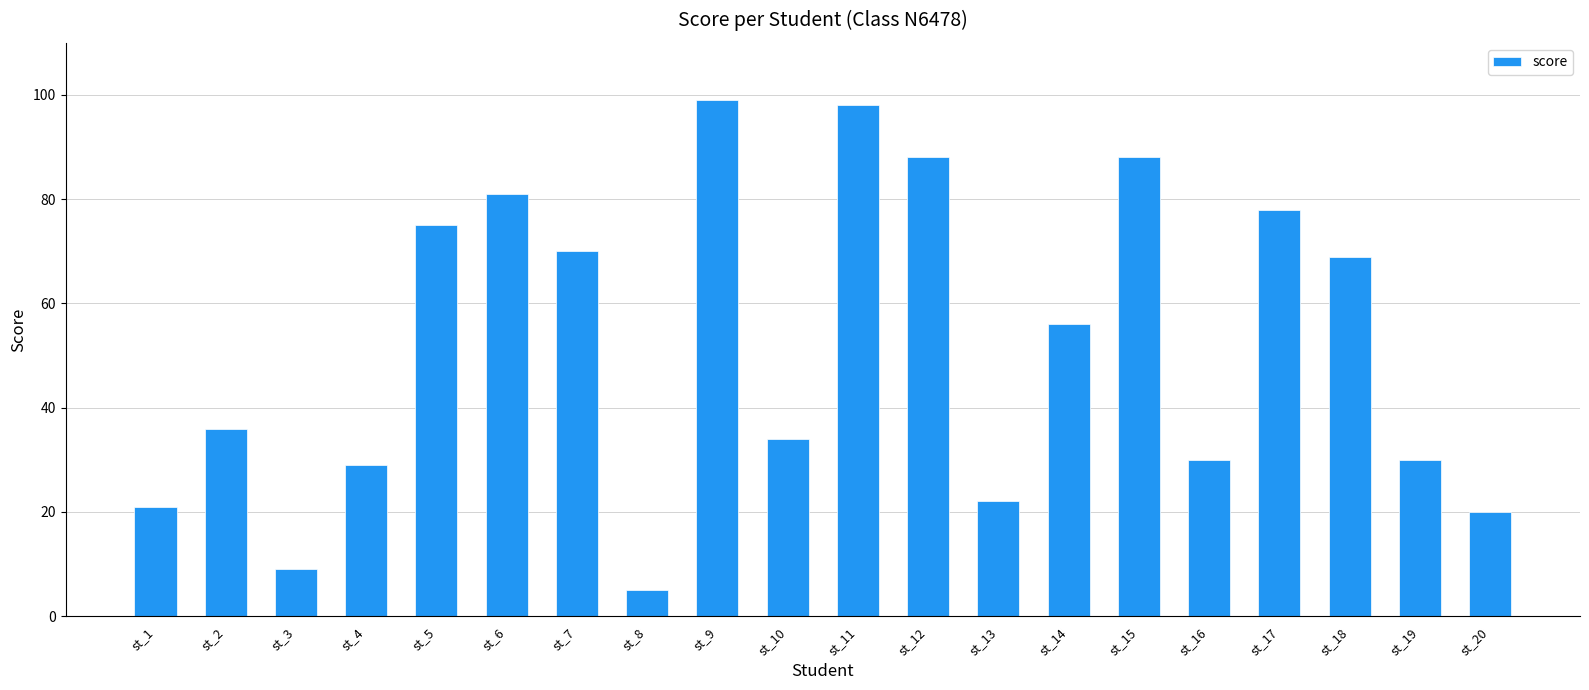

What is the difference between the maximum and second lowest values?

90